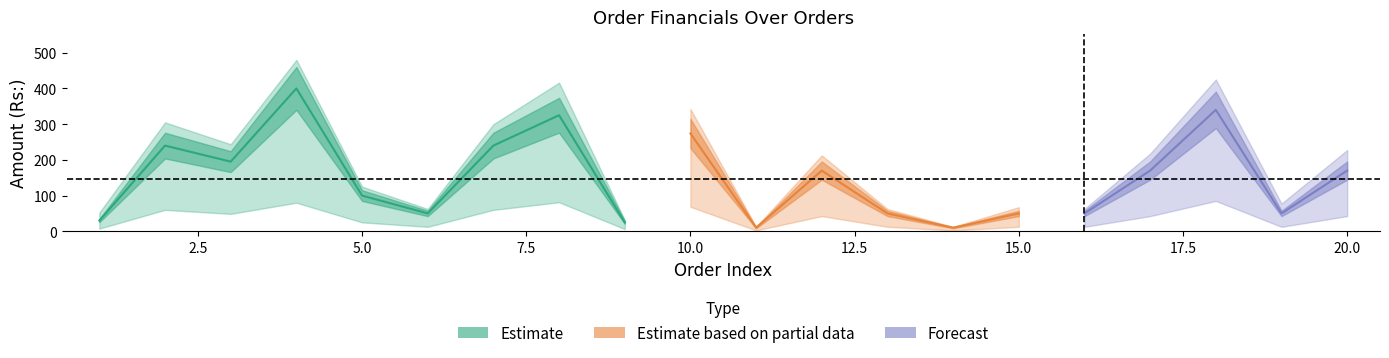

The value of Total at 17 is 217.5. True or false?

True